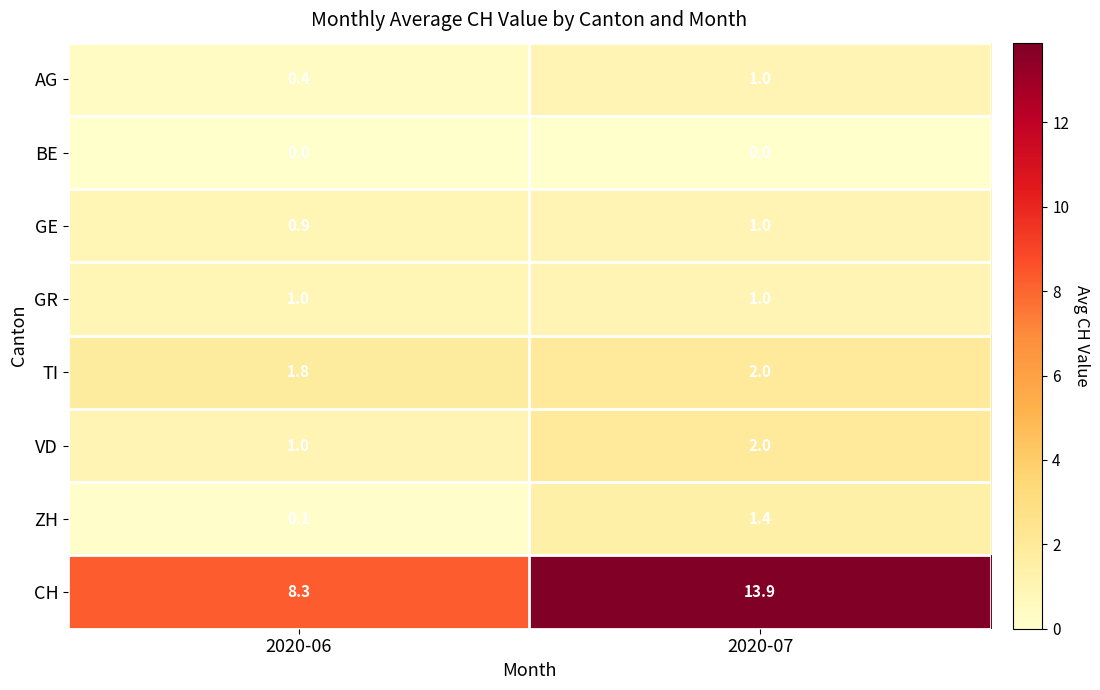

What is the difference between the ZH values at 2020-06 and 2020-07?

1.3